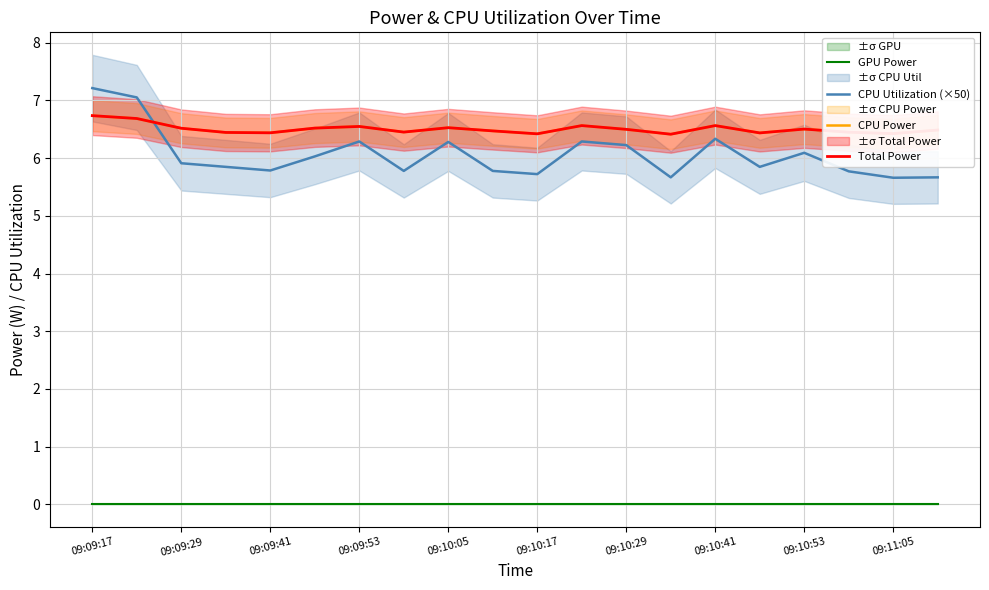

Which has a higher value, 09:09:53 or 16?

09:09:53